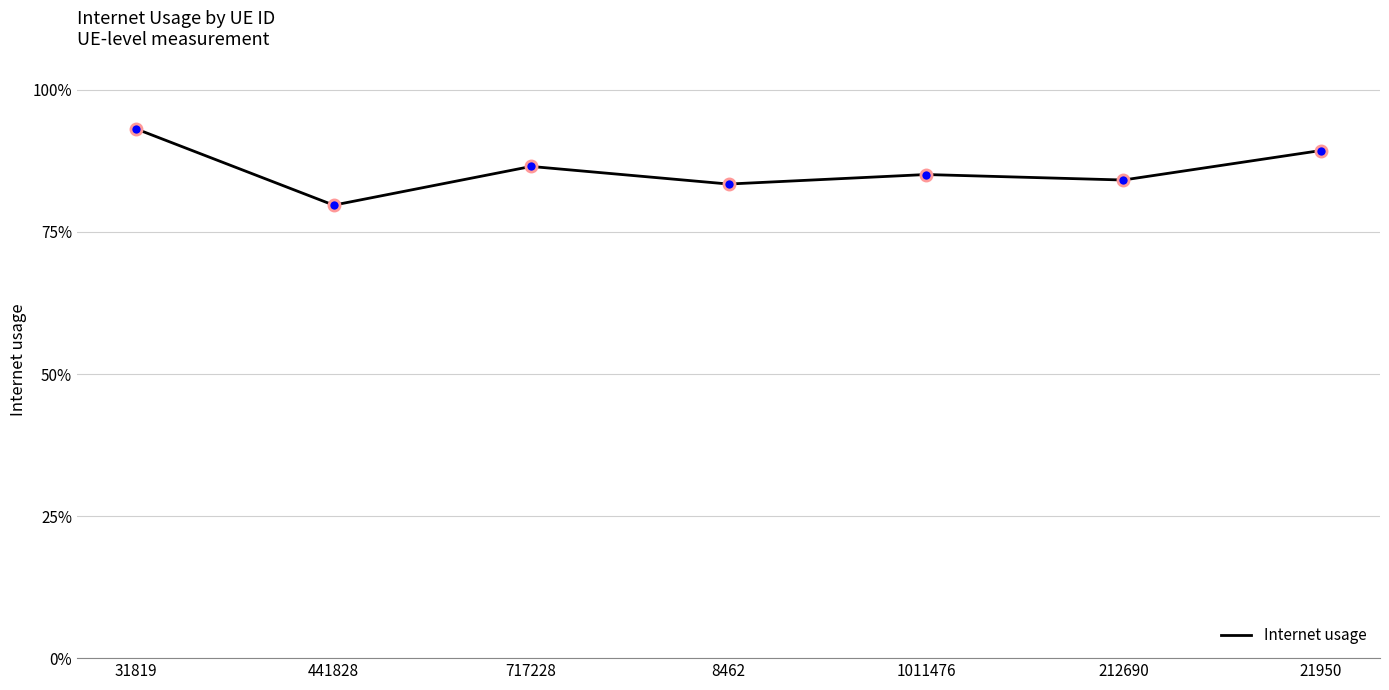

Does the chart have visible grid lines?

Yes